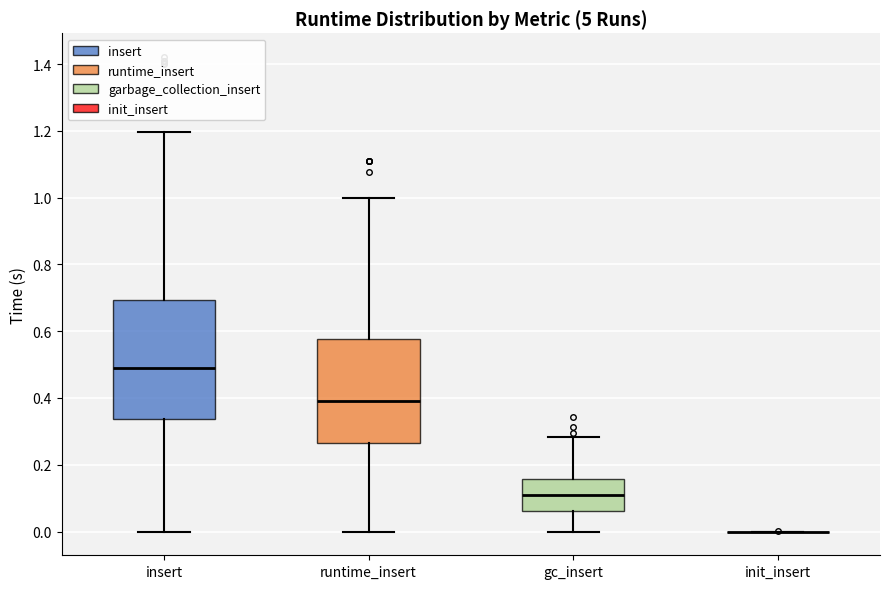

Where is the lower edge of the box for runtime_insert on the y-axis? The values are not printed on the chart, so give them approximately, as read against the axis.

0.26